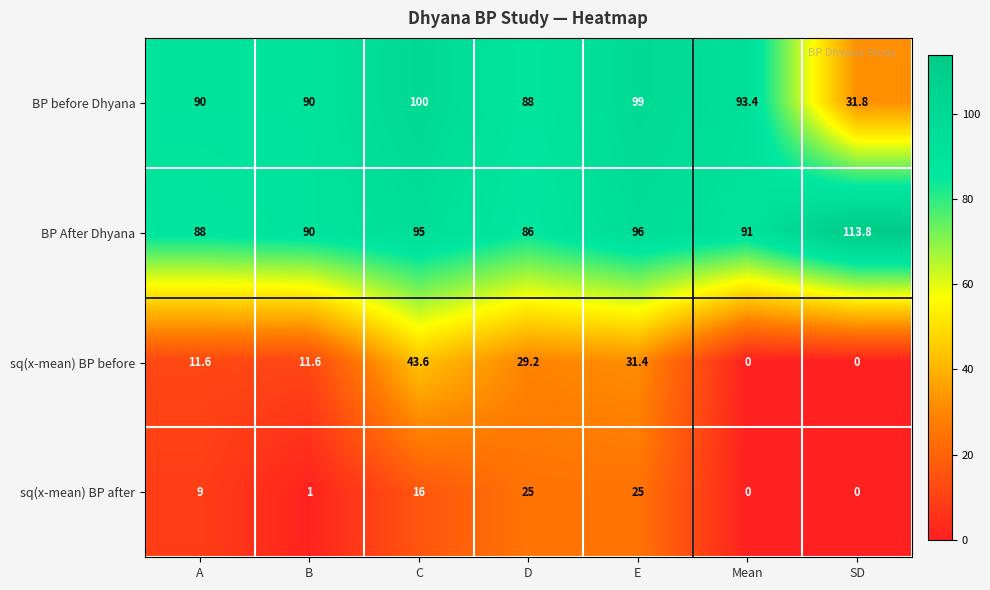

What is the spread (max minus min) of values at Mean?

93.4